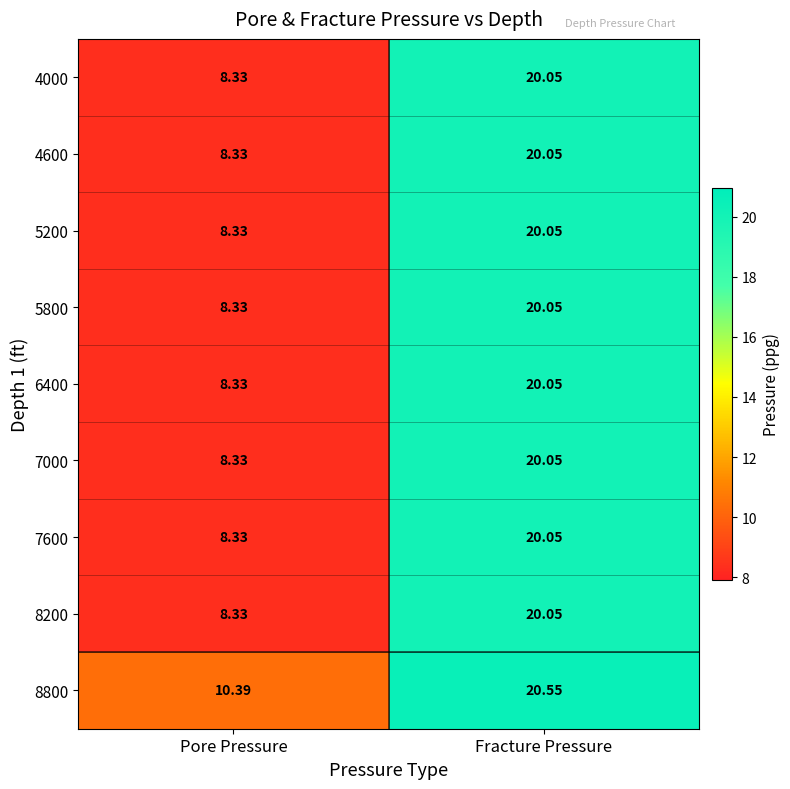

Rank the categories by 8200 value from lowest to highest.

Pore Pressure, Fracture Pressure